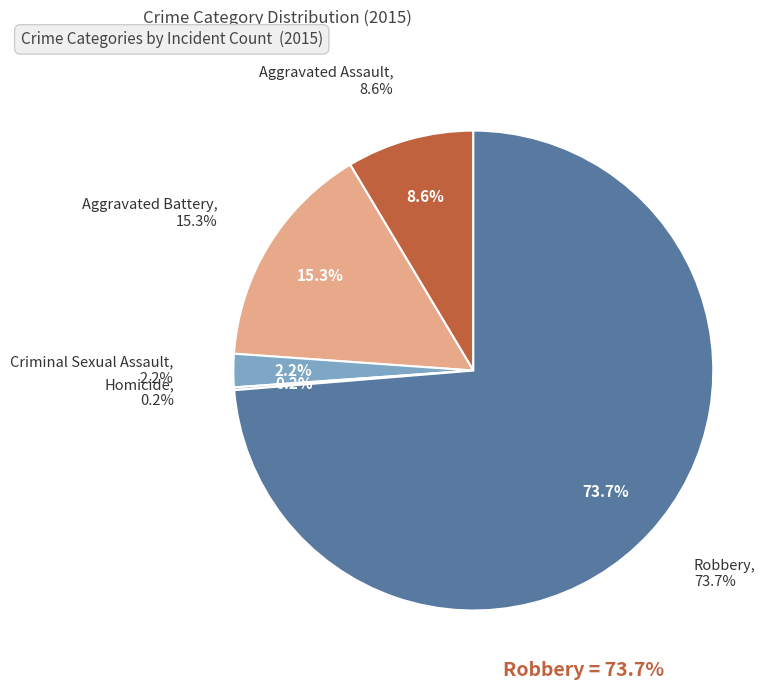

To the nearest percent, what percentage of the pie is Robbery?

74%